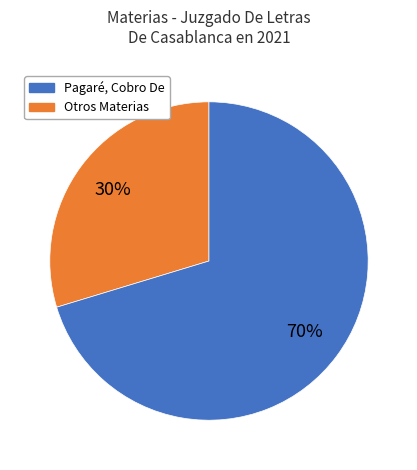

Is there a majority slice in this chart?

Yes